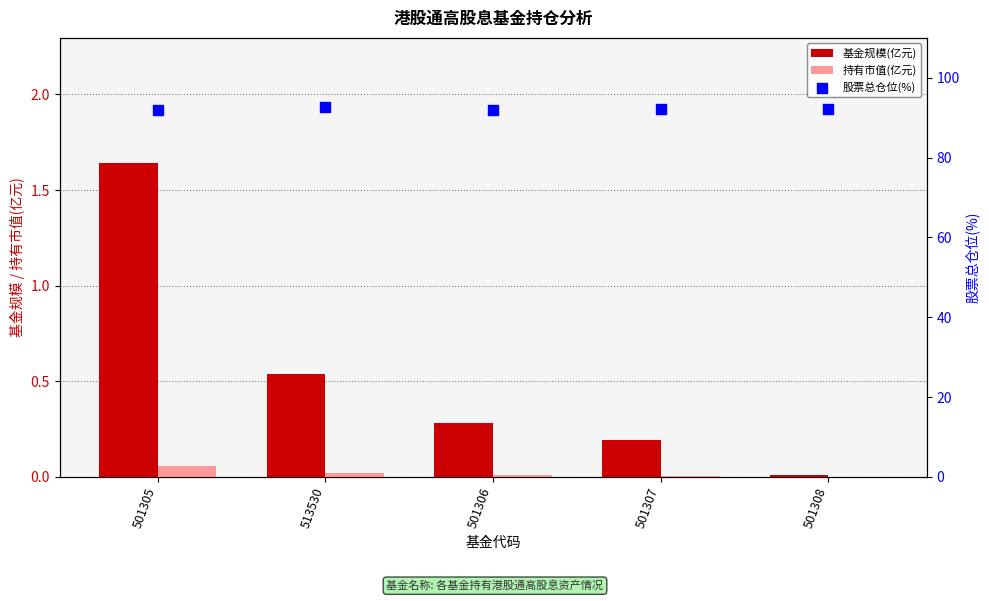

At how many categories does at least one series exceed 68?

5